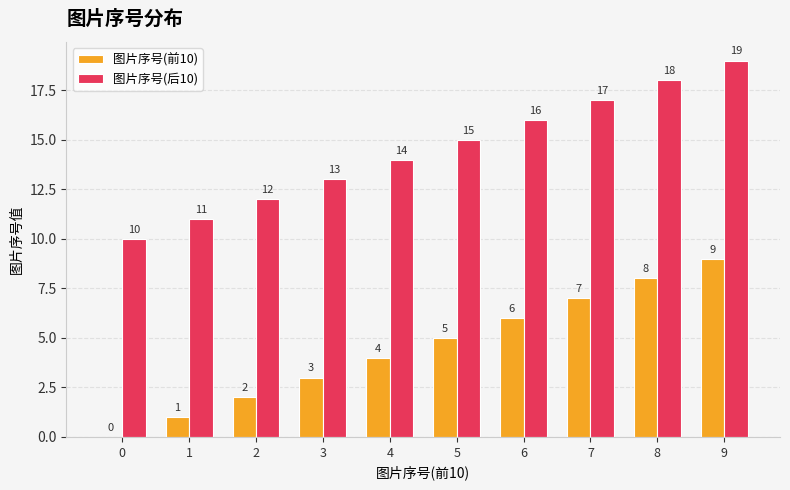

The 图片序号(后10) series shows 13 at 3. True or false?

True